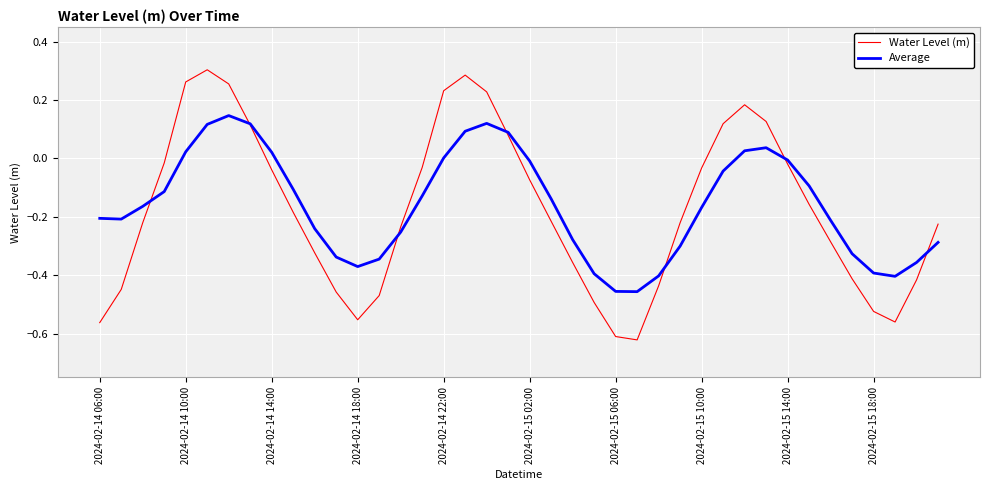

Which series has the widest spread of values?

Water Level (m)